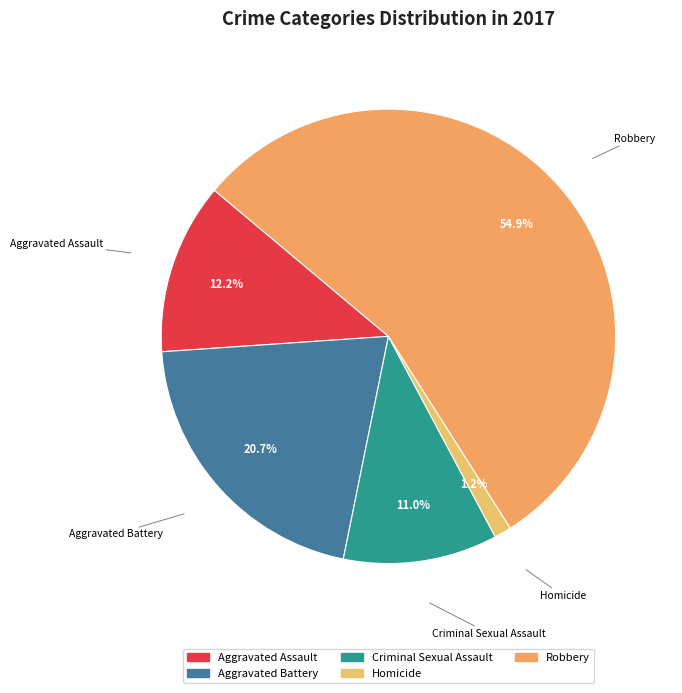

Which has a higher value, Aggravated Assault or Robbery?

Robbery